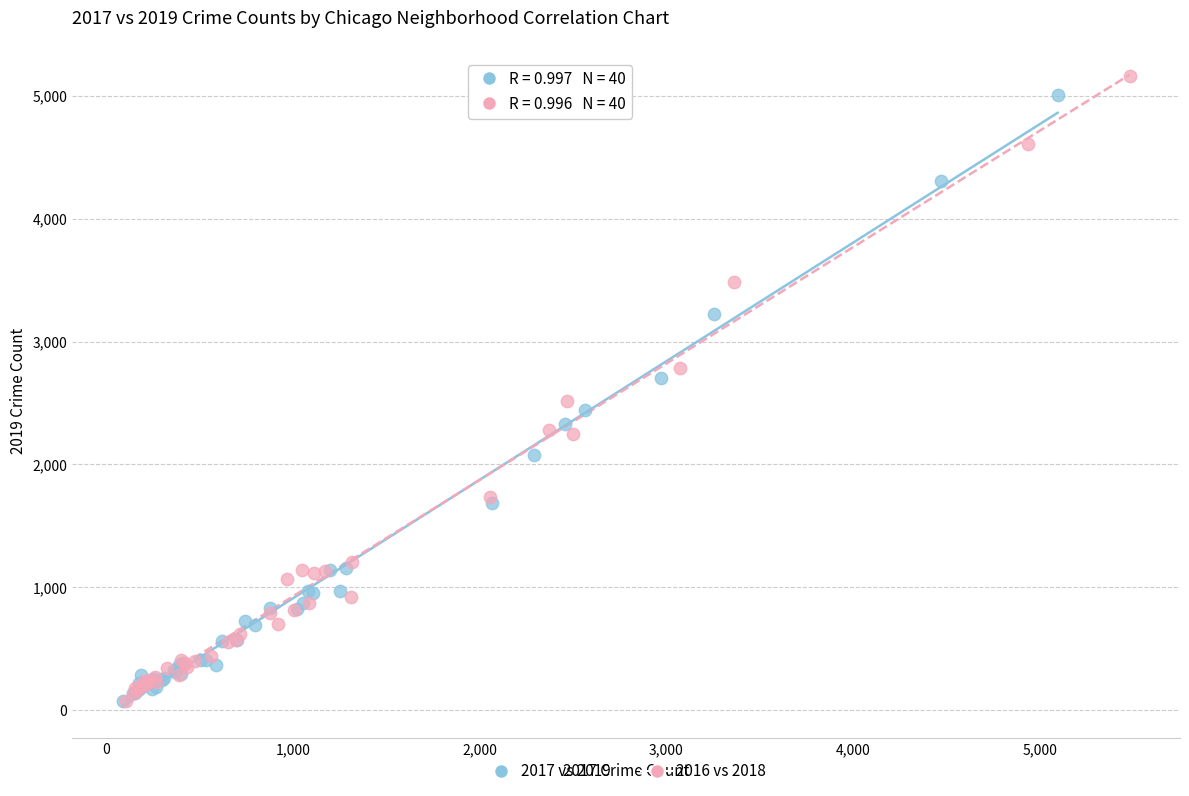

Which series has the widest spread of Y values?

2016 vs 2018